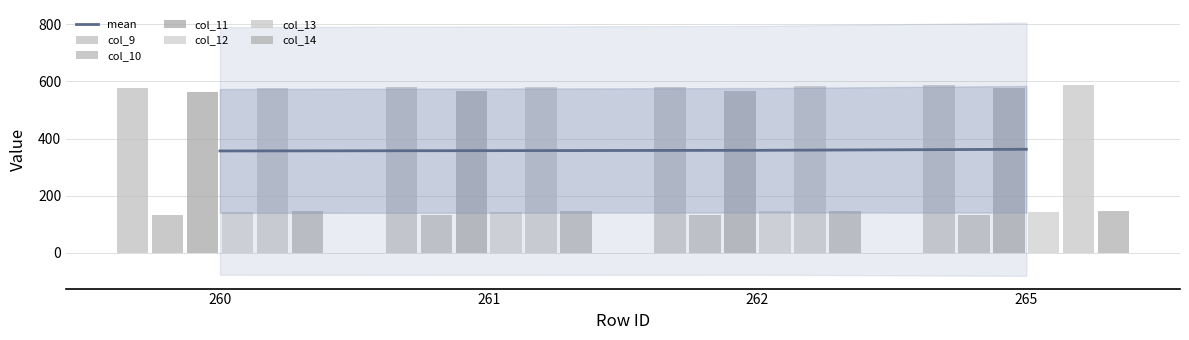

Rank the categories by col_10 value from lowest to highest.

260, 261, 262, 265